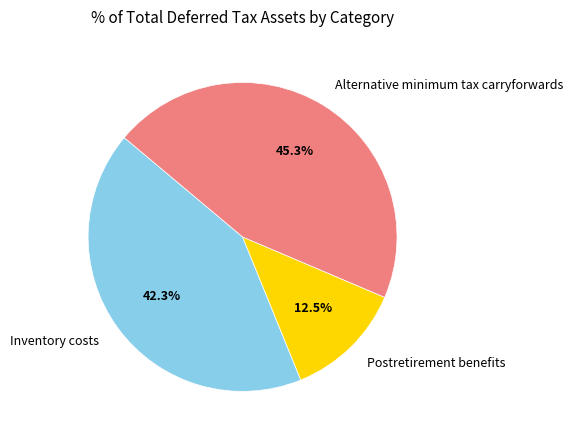

Between Alternative minimum tax carryforwards and Inventory costs, which is larger?

Alternative minimum tax carryforwards